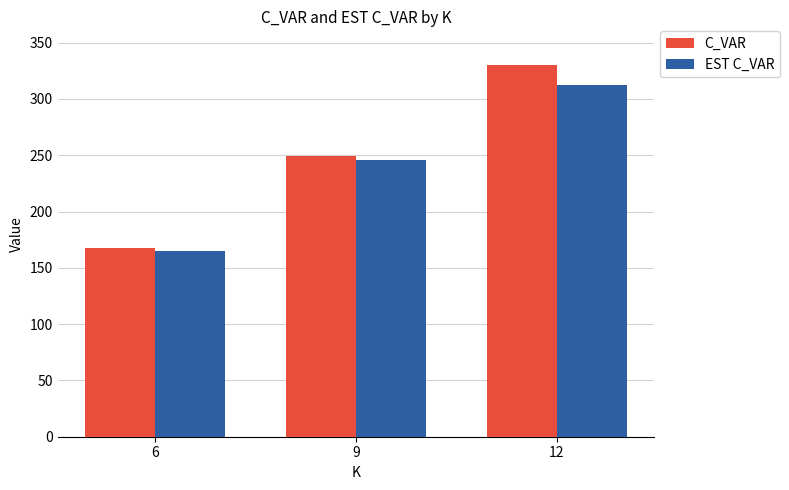

At which category does the chart reach its peak across all series?

12